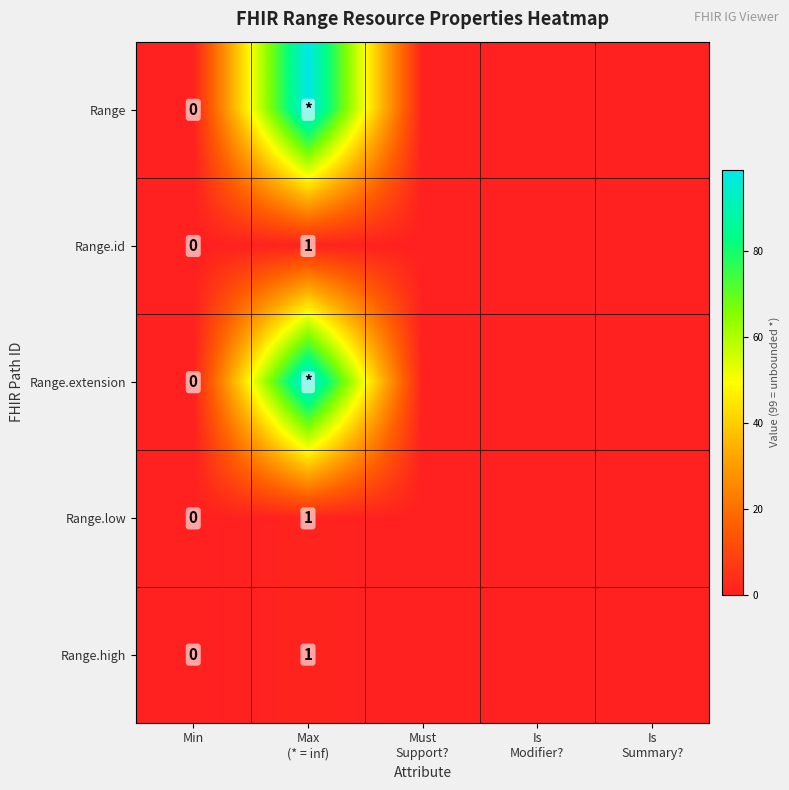

What is the sum of the Range.low values at Min and Max (* = inf)?

1